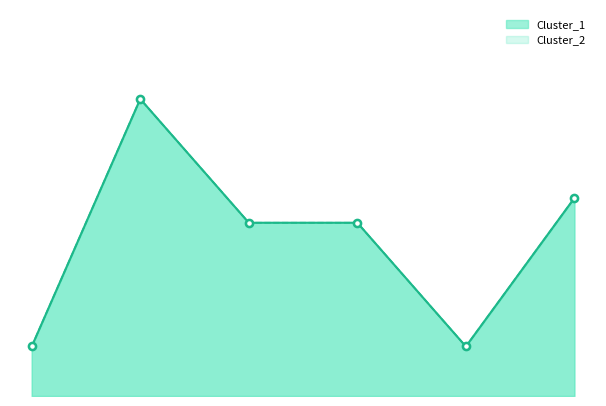

At how many categories does at least one series exceed 5?

4